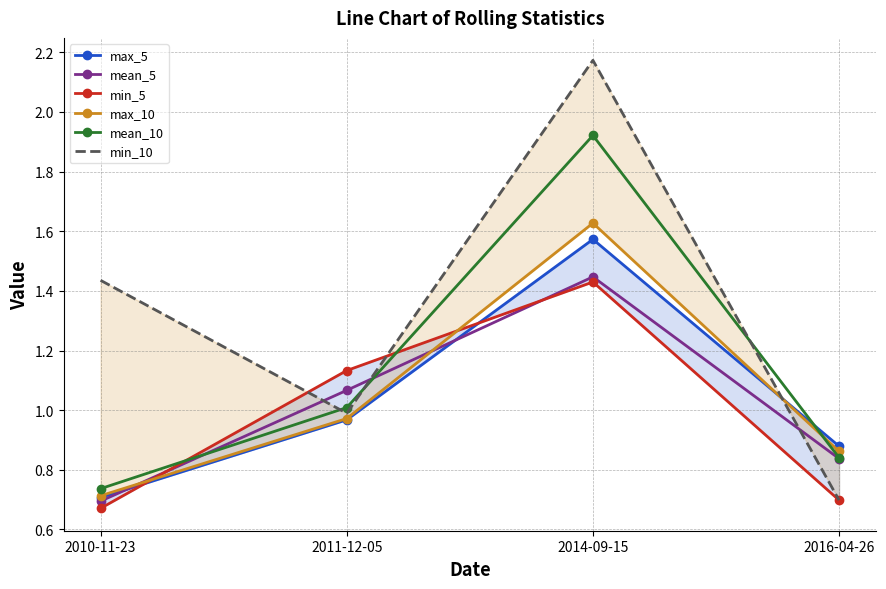

Reading left to right, what are all the values shown in this chart?

max_5: 2010-11-23=0.7	2011-12-05=1.0	2014-09-15=1.6	2016-04-26=0.9
mean_5: 2010-11-23=0.7	2011-12-05=1.1	2014-09-15=1.4	2016-04-26=0.8
min_5: 2010-11-23=0.7	2011-12-05=1.1	2014-09-15=1.4	2016-04-26=0.7
max_10: 2010-11-23=0.7	2011-12-05=1.0	2014-09-15=1.6	2016-04-26=0.9
mean_10: 2010-11-23=0.7	2011-12-05=1.0	2014-09-15=1.9	2016-04-26=0.8
min_10: 2010-11-23=1.4	2011-12-05=1.0	2014-09-15=2.2	2016-04-26=0.7